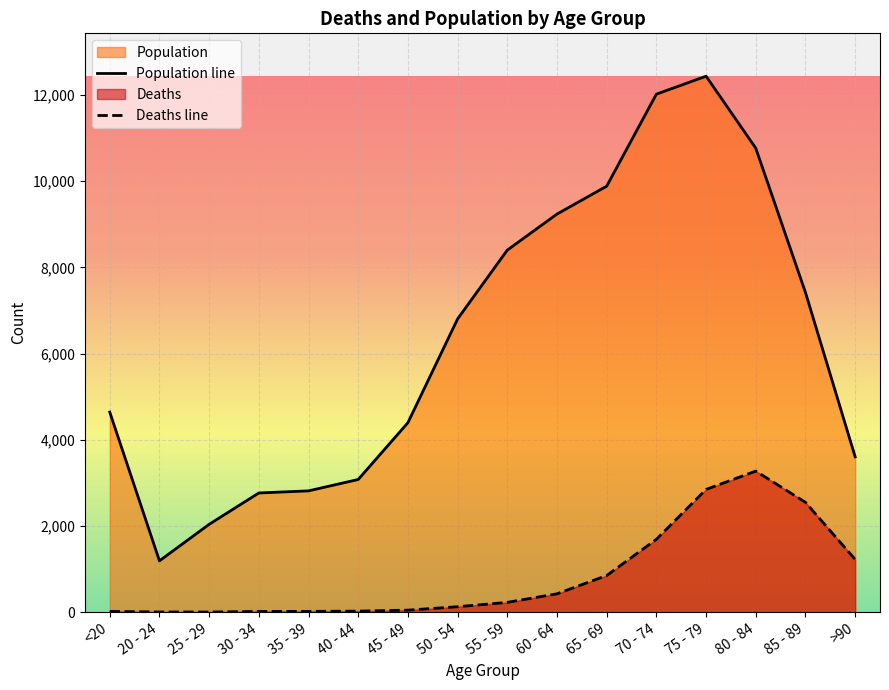

True or false: Population and Deaths intersect in this chart.

False